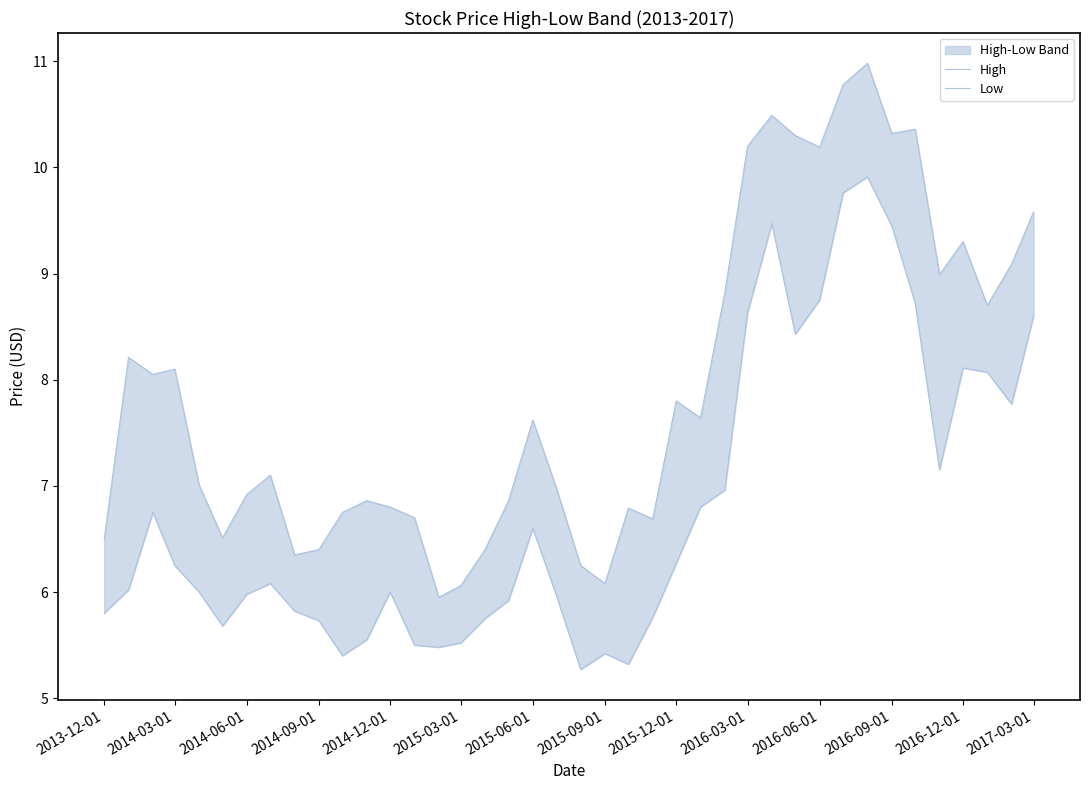

How many interior local peaks does the High series have?

11